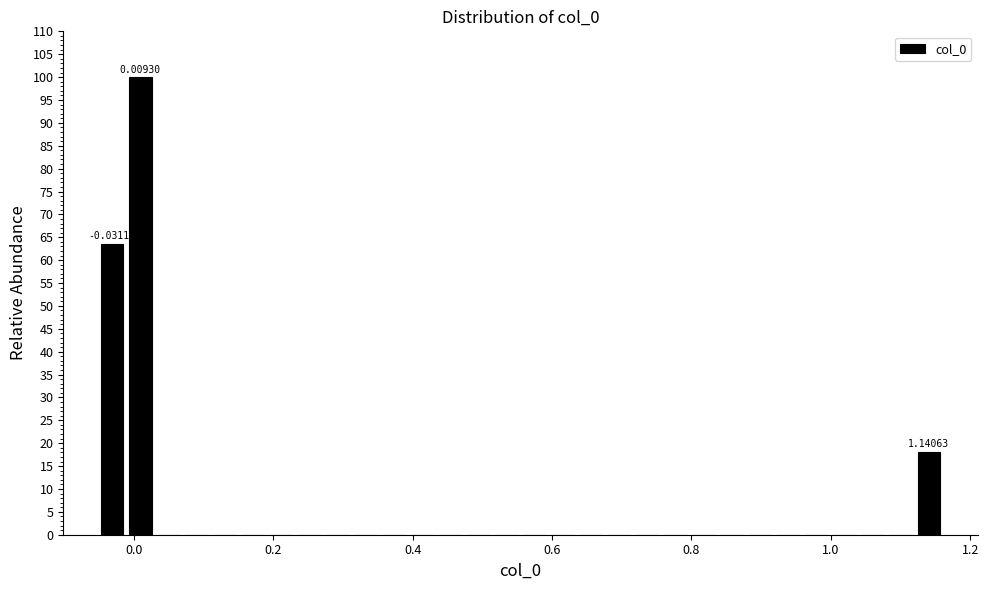

Around what value on the x-axis is the tallest bar? Give the approximate position of its centre, as read against the axis.

0.00